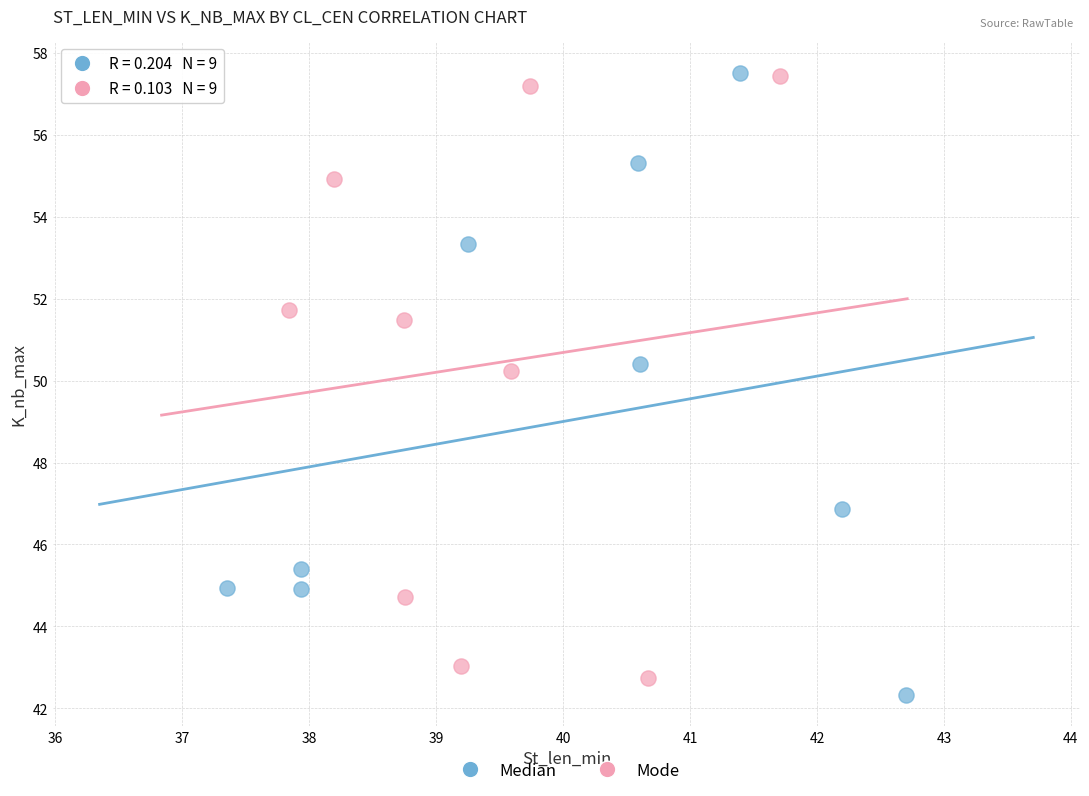

What are all the series names shown in the legend?

Median, Mode